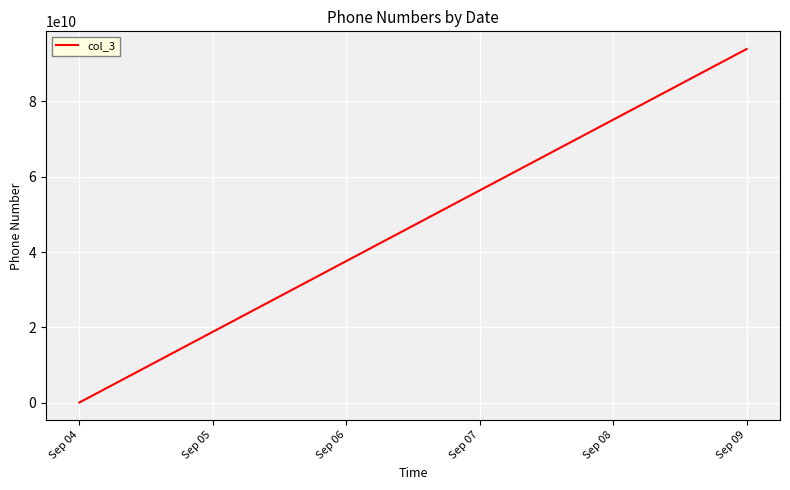

Which category has the lowest value across all series?

Sep 04